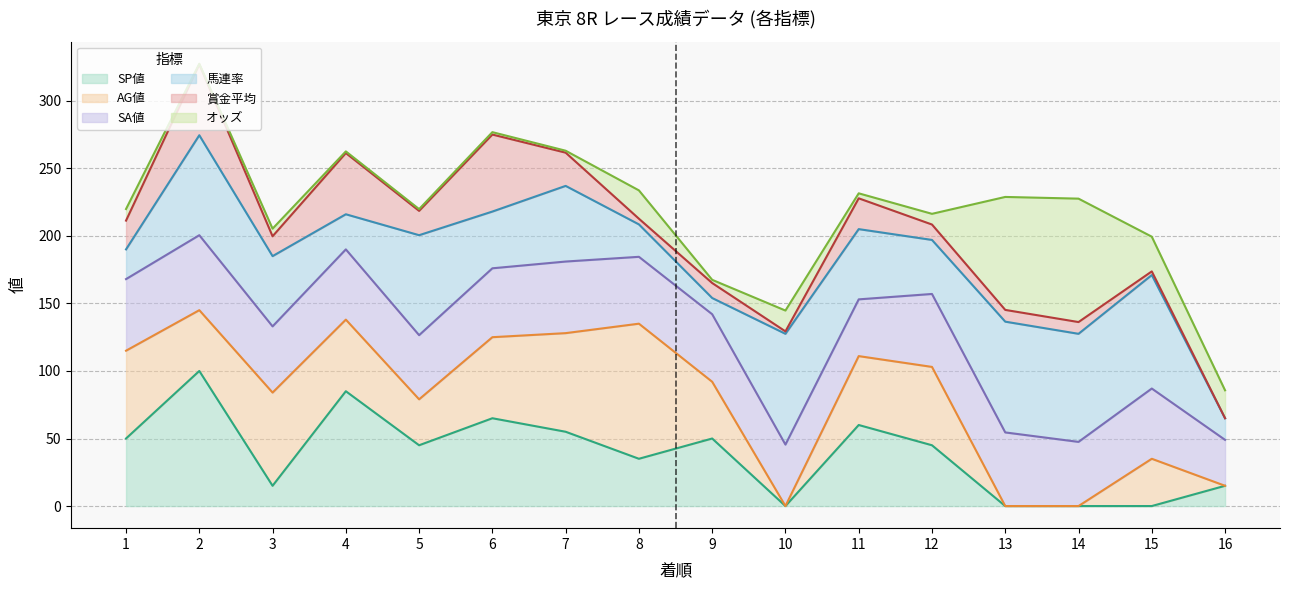

At how many categories does at least one series exceed 28?

16